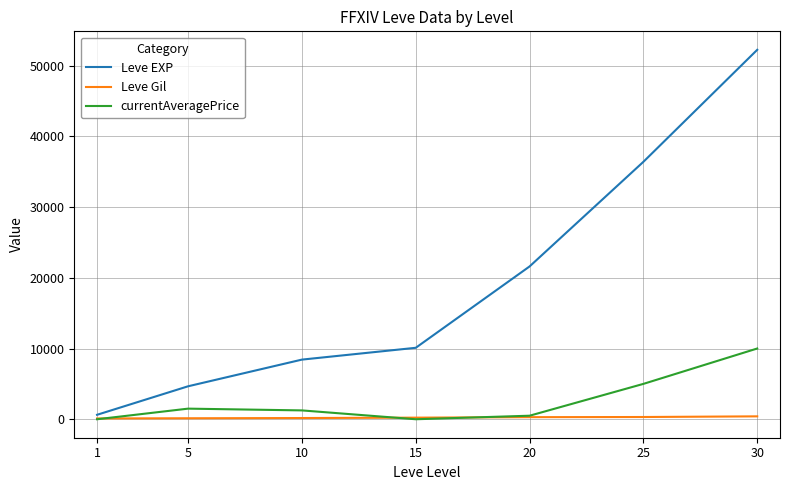

True or false: Leve Gil and Leve EXP intersect in this chart.

False